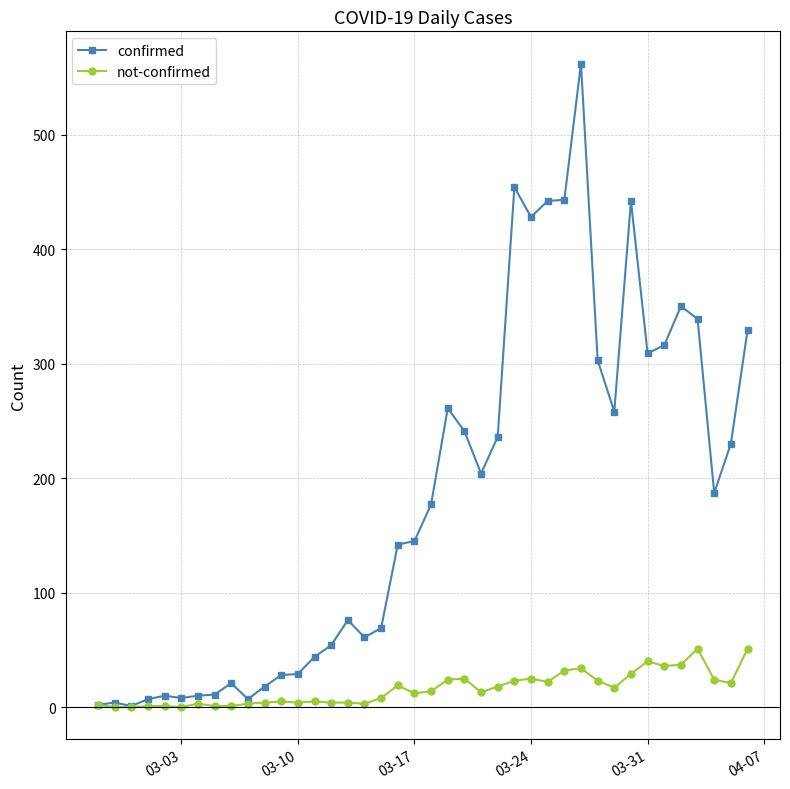

True or false: not-confirmed has more than 2 interior local peaks.

True